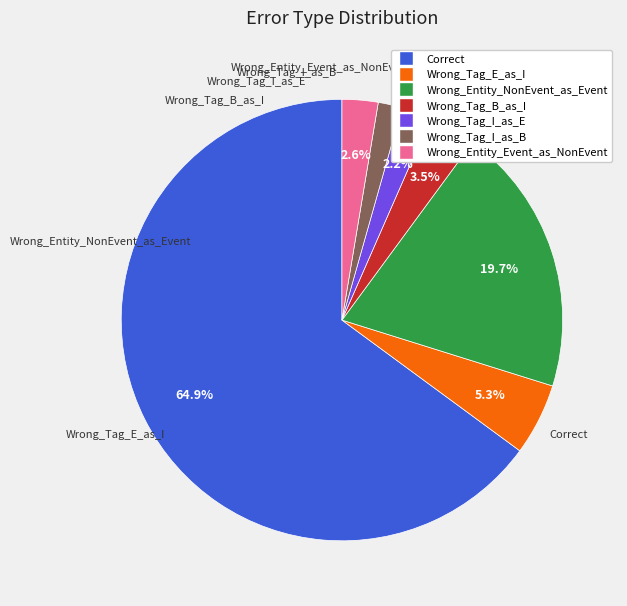

Which category has the biggest portion of the pie?

Correct